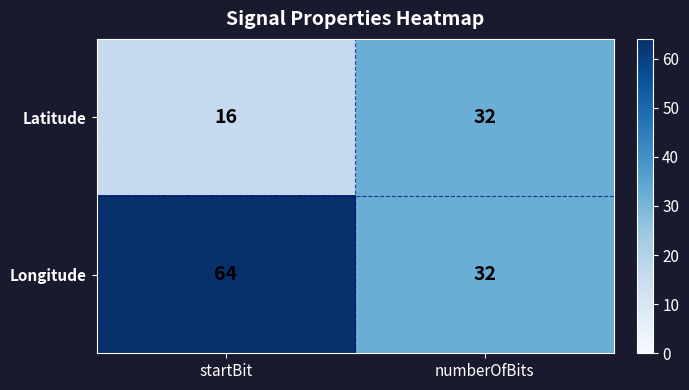

Which series has the largest total across all categories?

Longitude